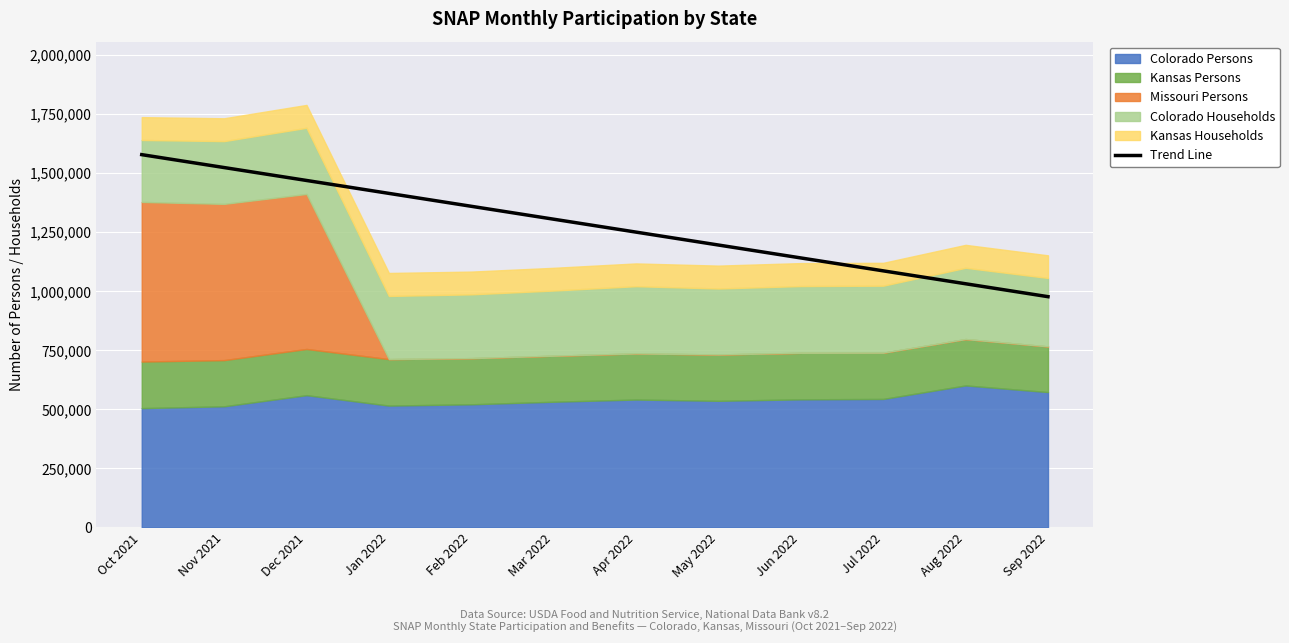

True or false: the data shows 1250160.0 at Apr 2022.

True